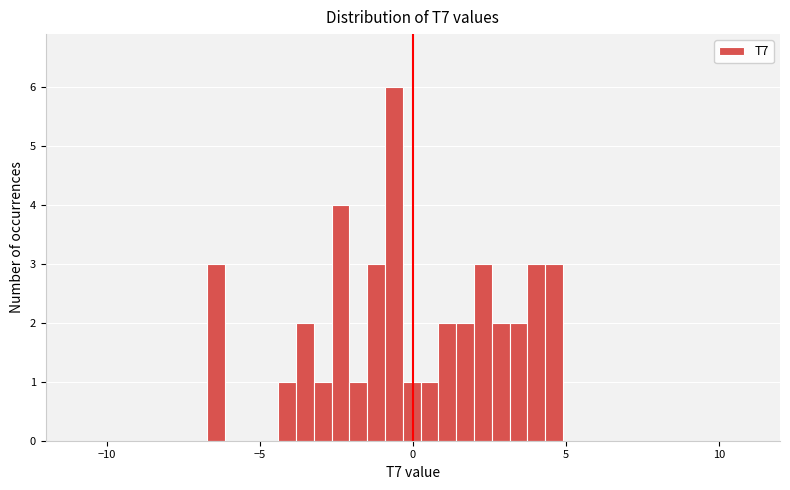

Around what value on the x-axis is the tallest bar? Give the approximate position of its centre, as read against the axis.

-0.5